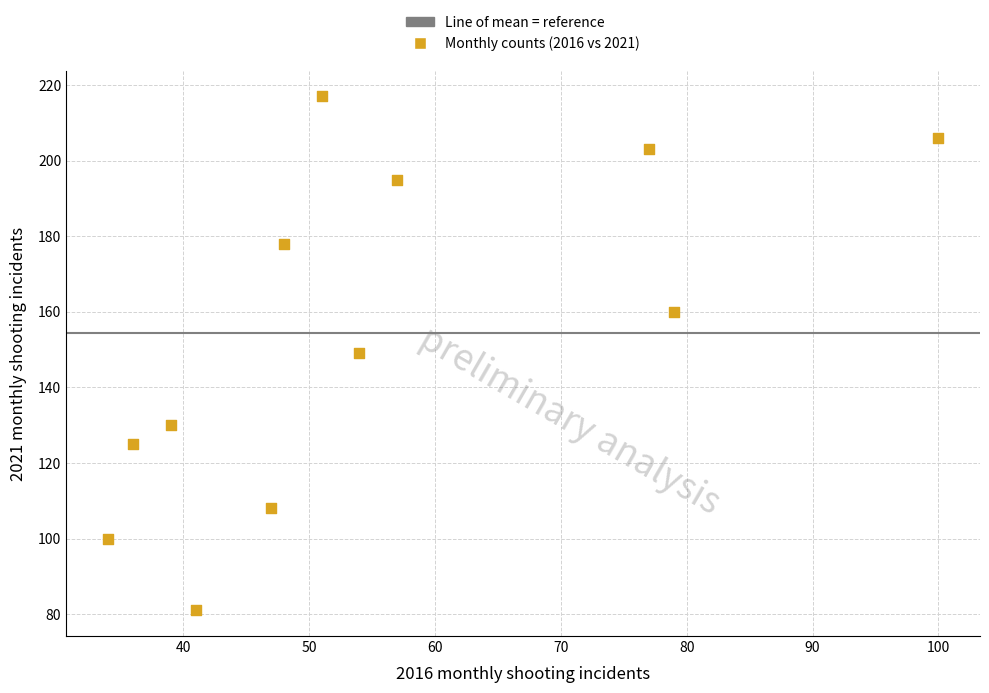

What is the average Y value?

154